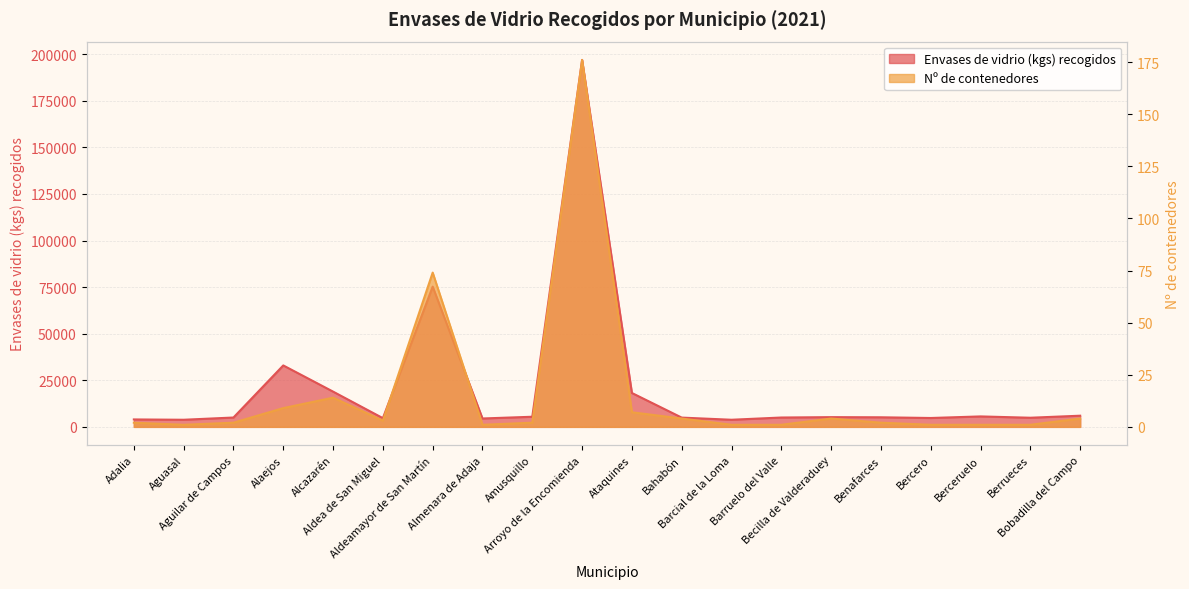

How many values in the Envases de vidrio (kgs) recogidos series are below 5140?

10